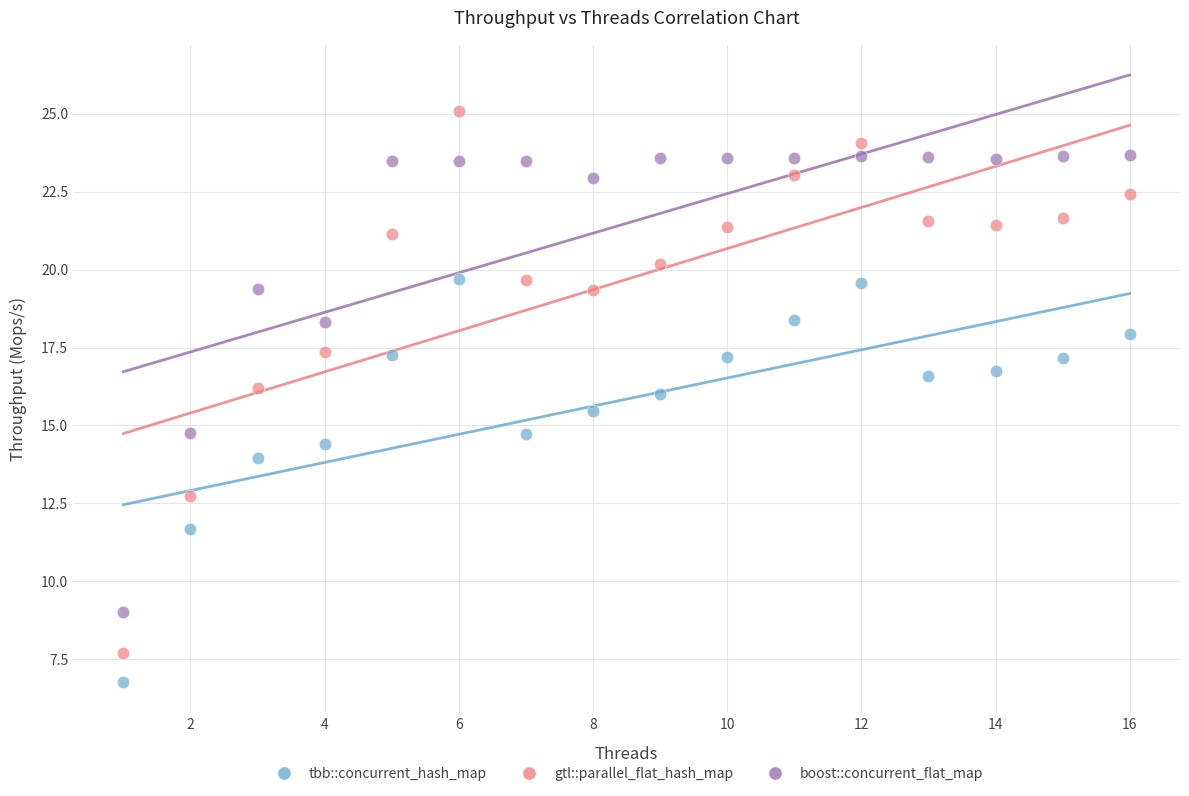

In the tbb::concurrent_hash_map series, what Y value is closest to 13?

14.0